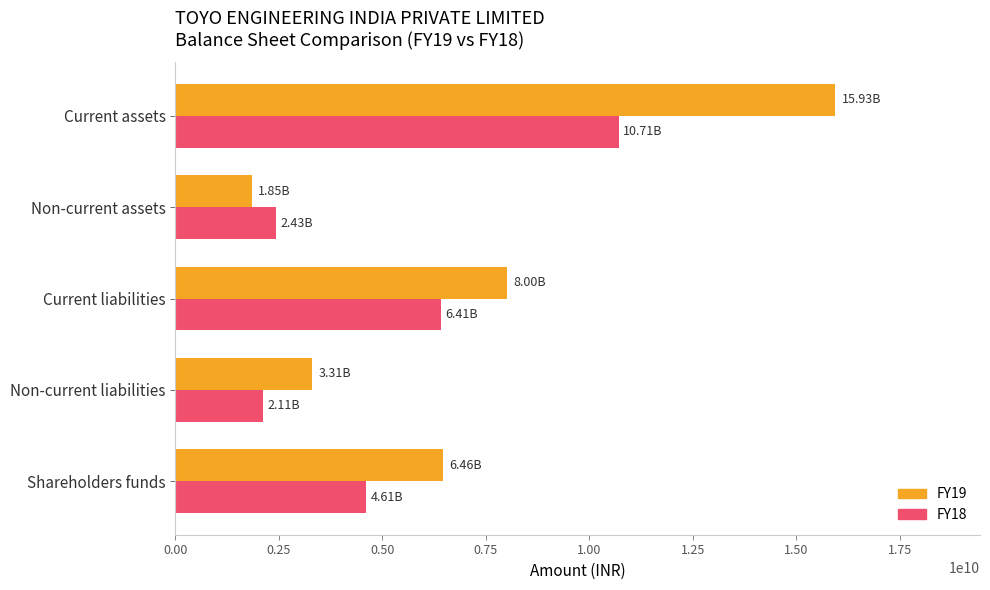

Which series has the largest total across all categories?

FY19